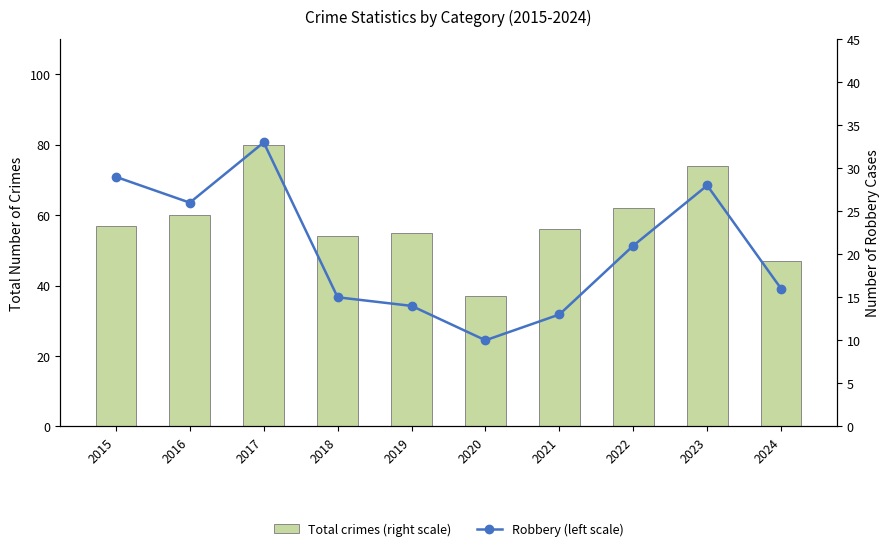

Does the chart contain any negative values?

No